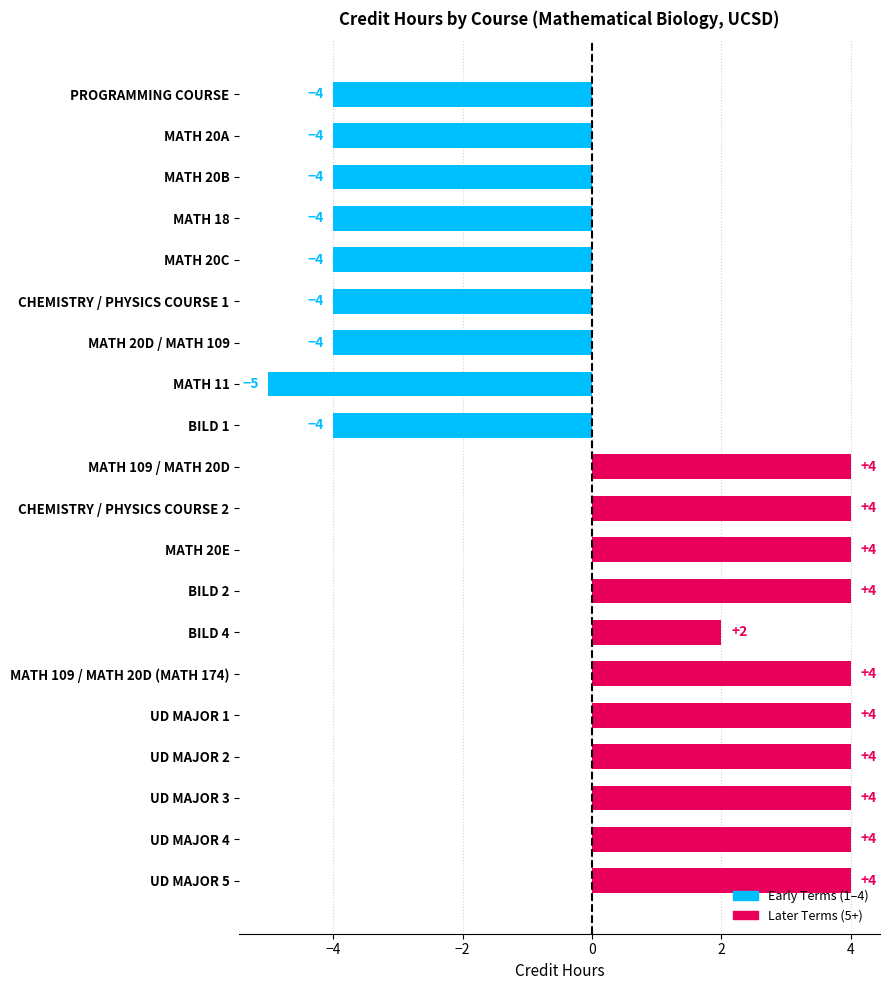

What is the label of the 16th bar from the bottom?

MATH 20C